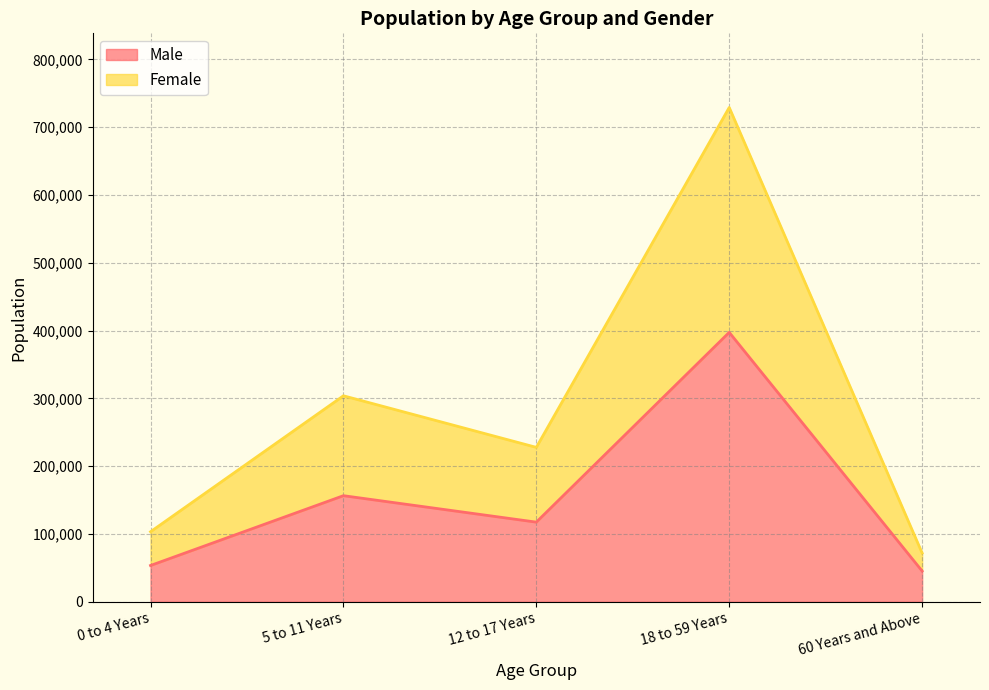

Where is Male nearest to the value 221284?

5 to 11 Years